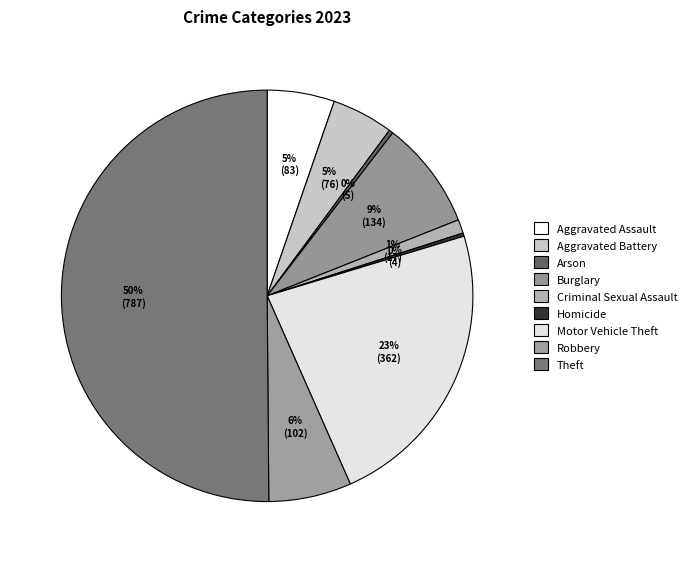

Does Theft represent more than half of the total?

Yes